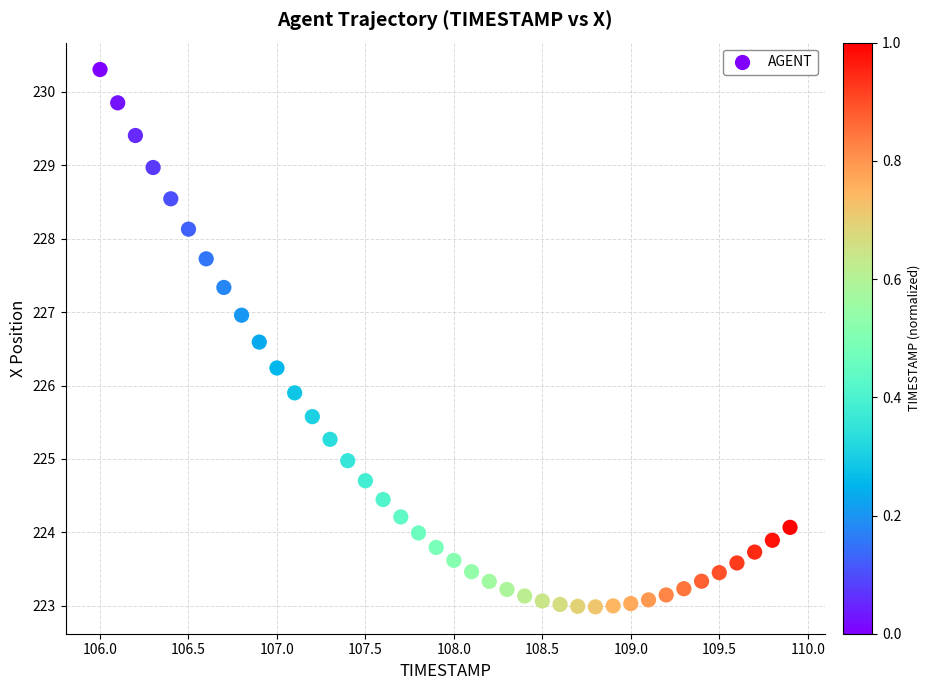

What Y value in the scatter plot is closest to 226?

225.9